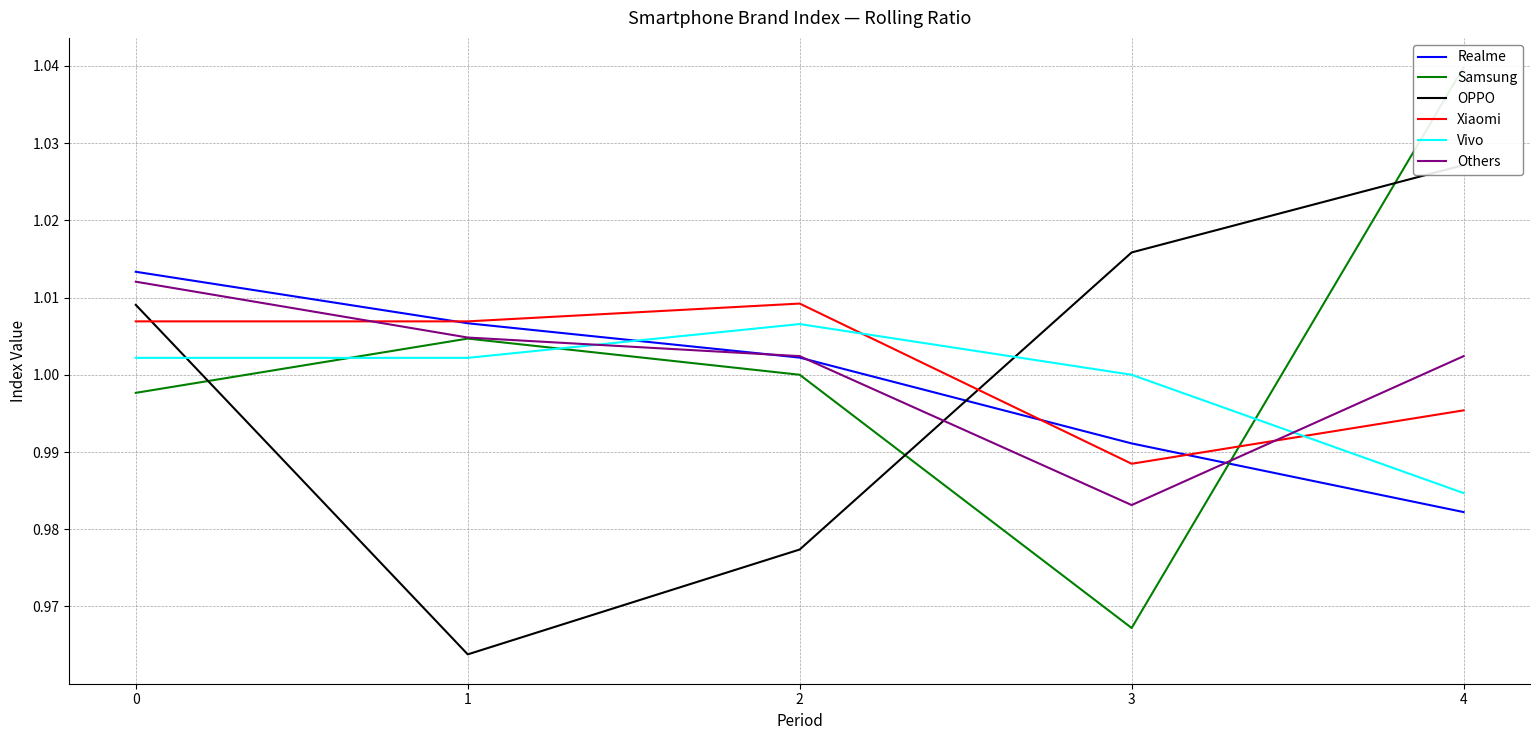

How many lines are shown in the chart?

6